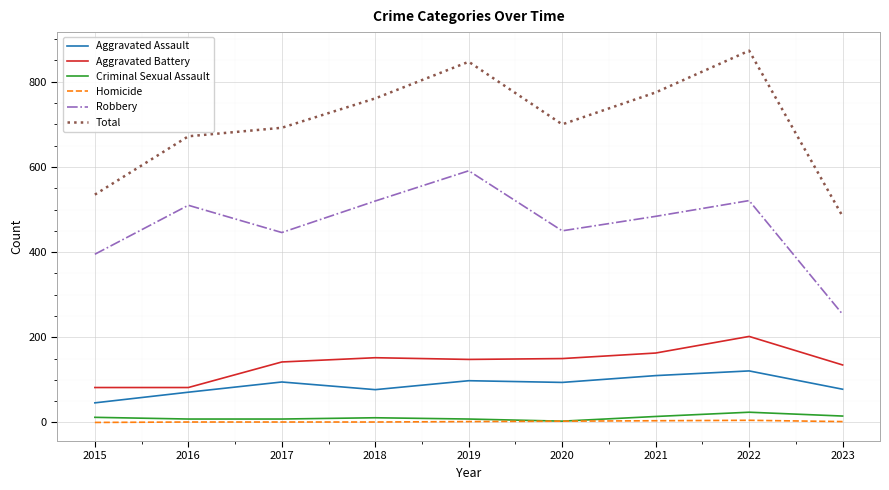

Is it true that Total equals 188 at 2015?

False